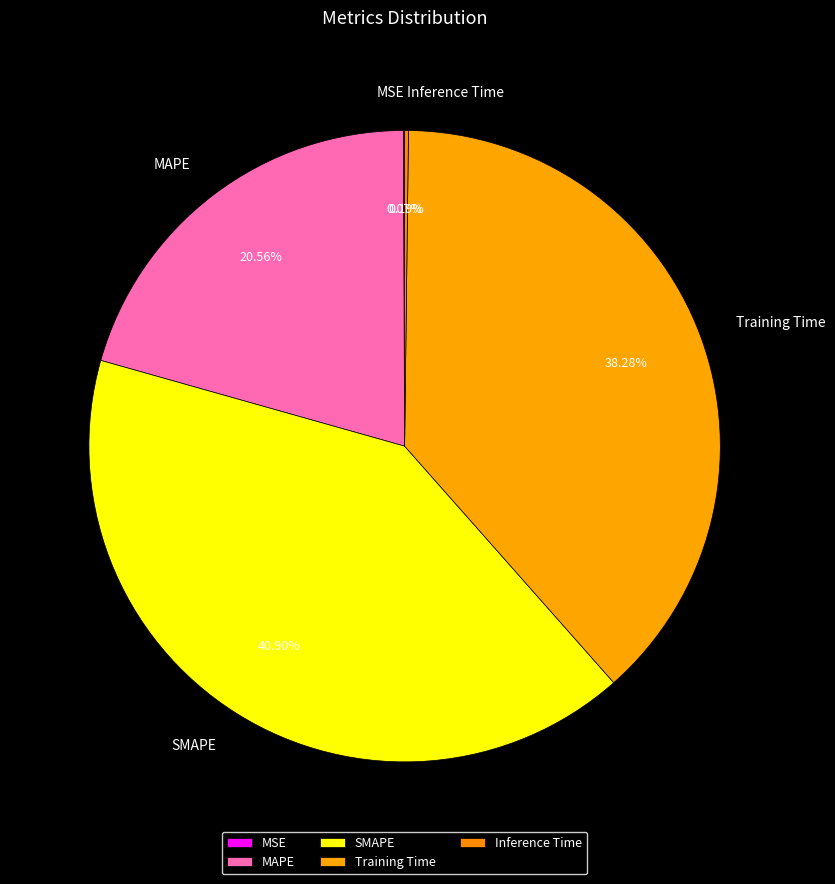

Is there any slice that represents more than half of the pie?

No